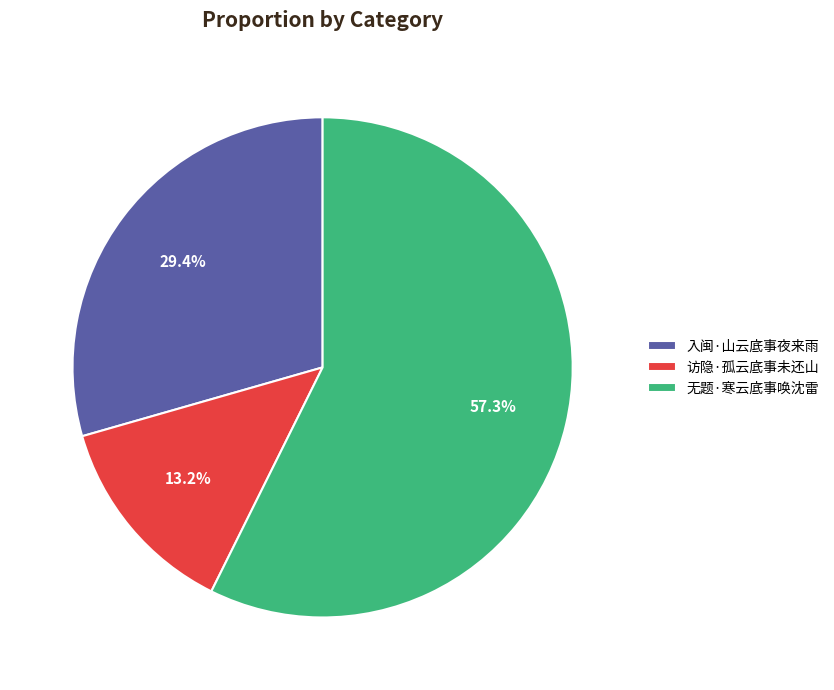

Rank the categories by value from highest to lowest.

无题·寒云底事唤沈雷, 入闽·山云底事夜来雨, 访隐·孤云底事未还山